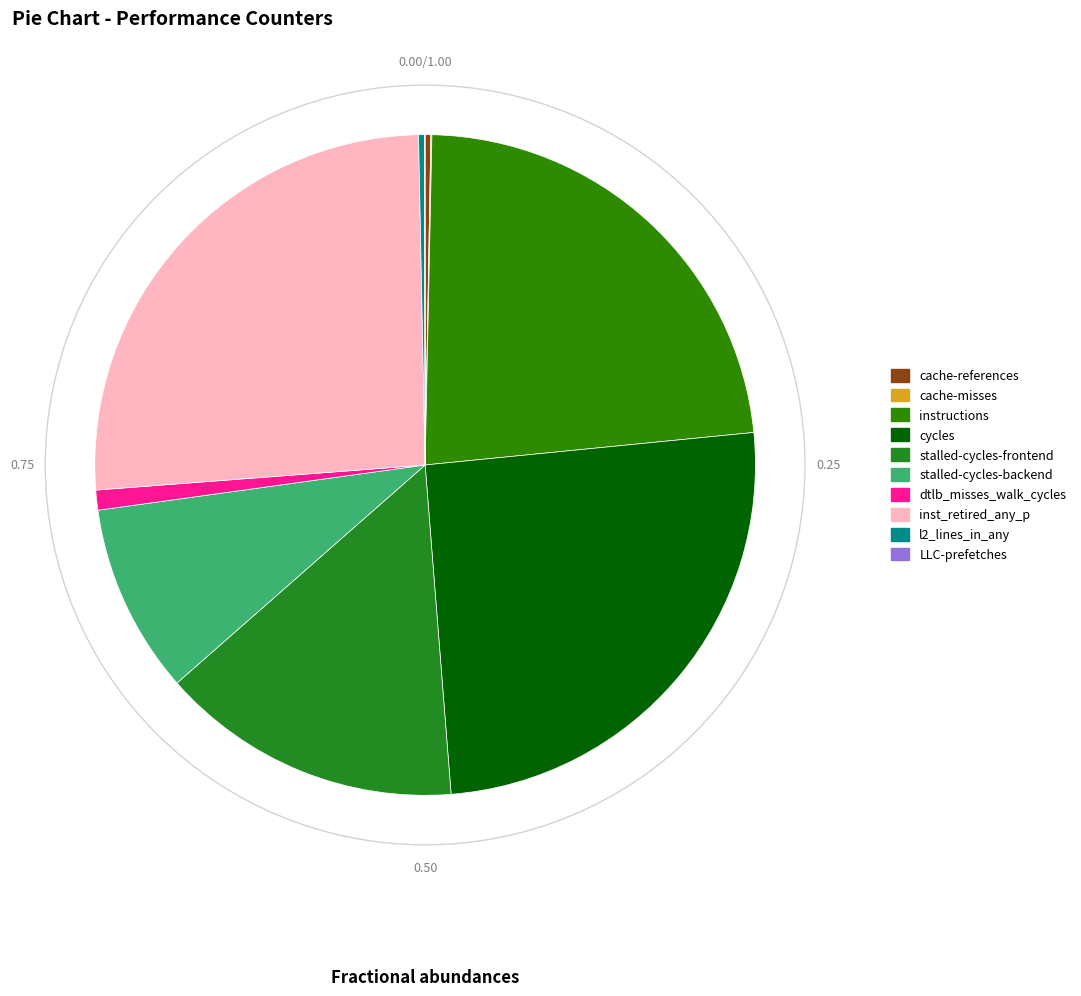

Does LLC-prefetches represent more than half of the total?

No